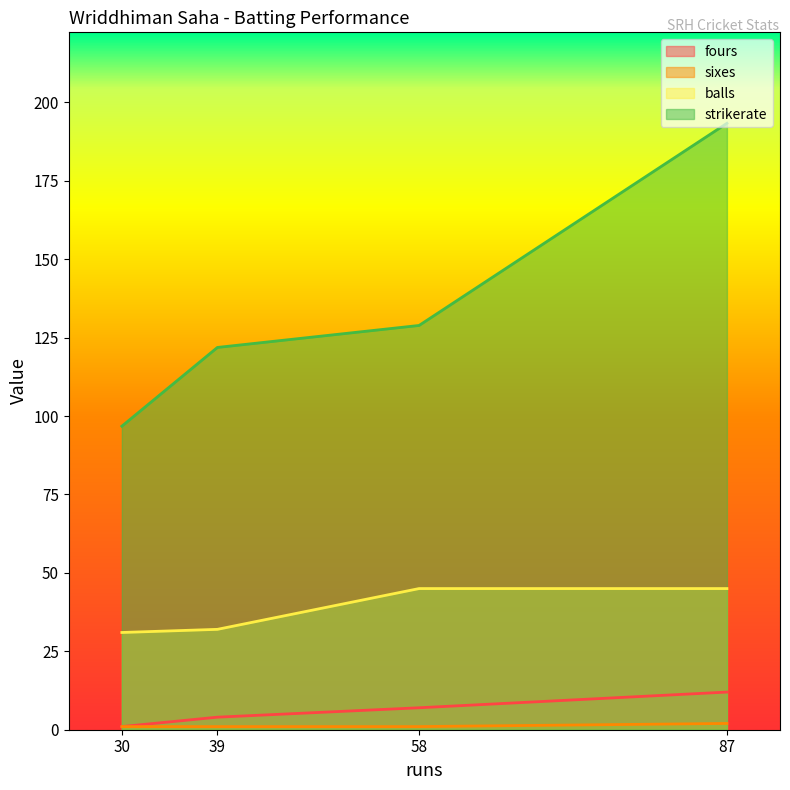

True or false: fours and sixes intersect in this chart.

False